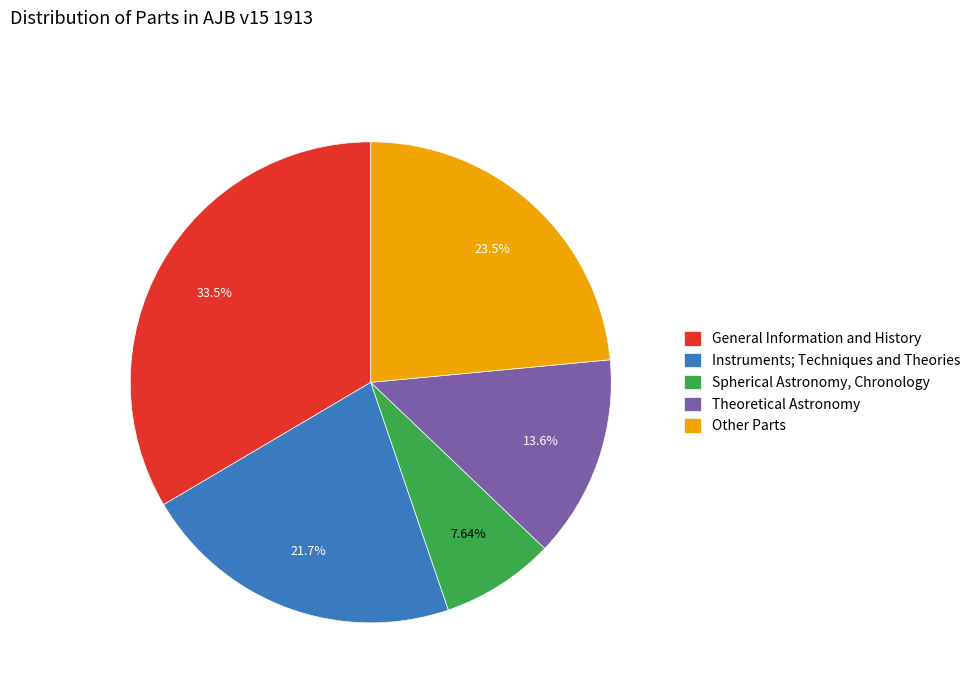

What is the largest slice in the pie chart?

General Information and History